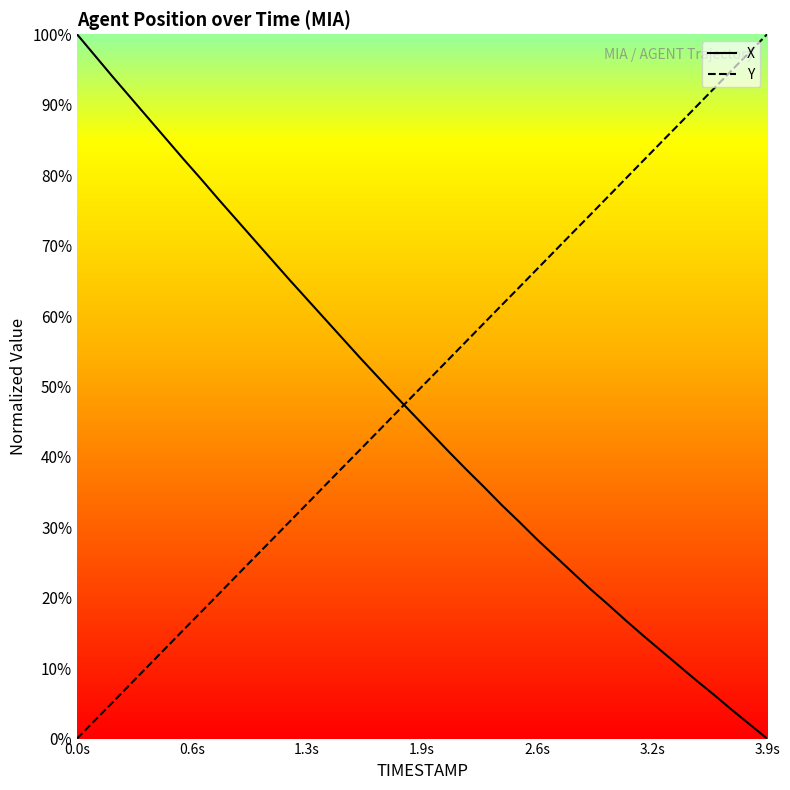

What is the difference between the maximum and minimum values in the Y series?

100.0